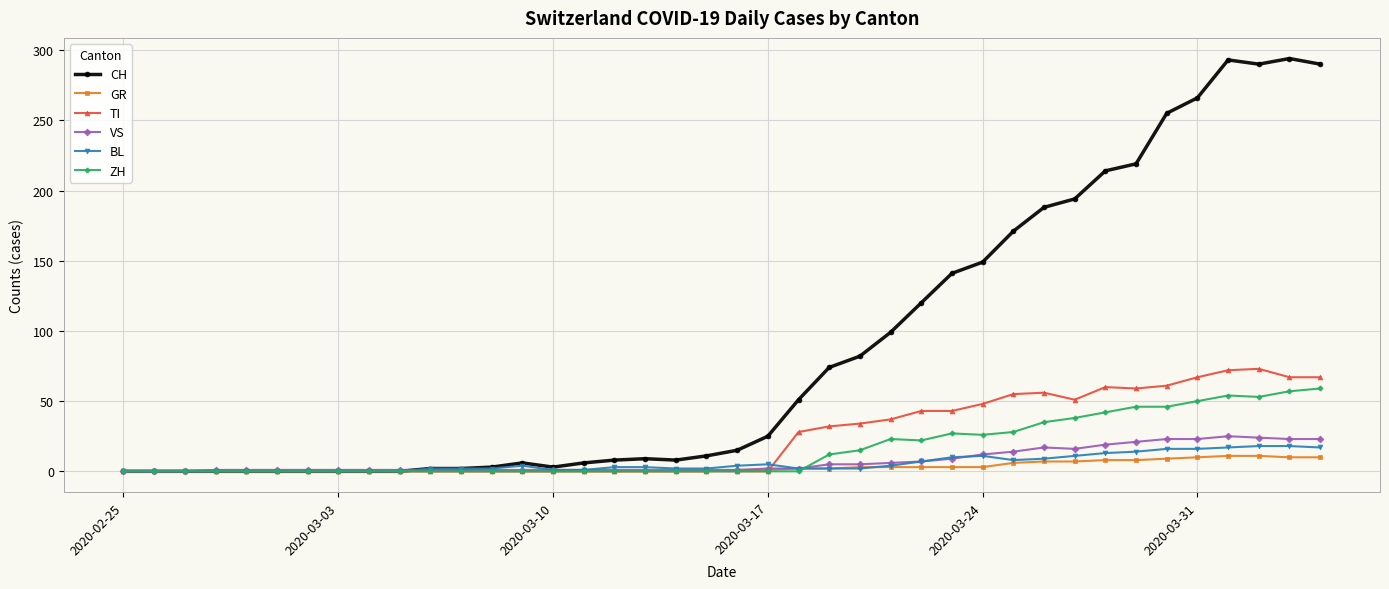

List the series in order of their peak value, lowest first.

GR, BL, VS, ZH, TI, CH